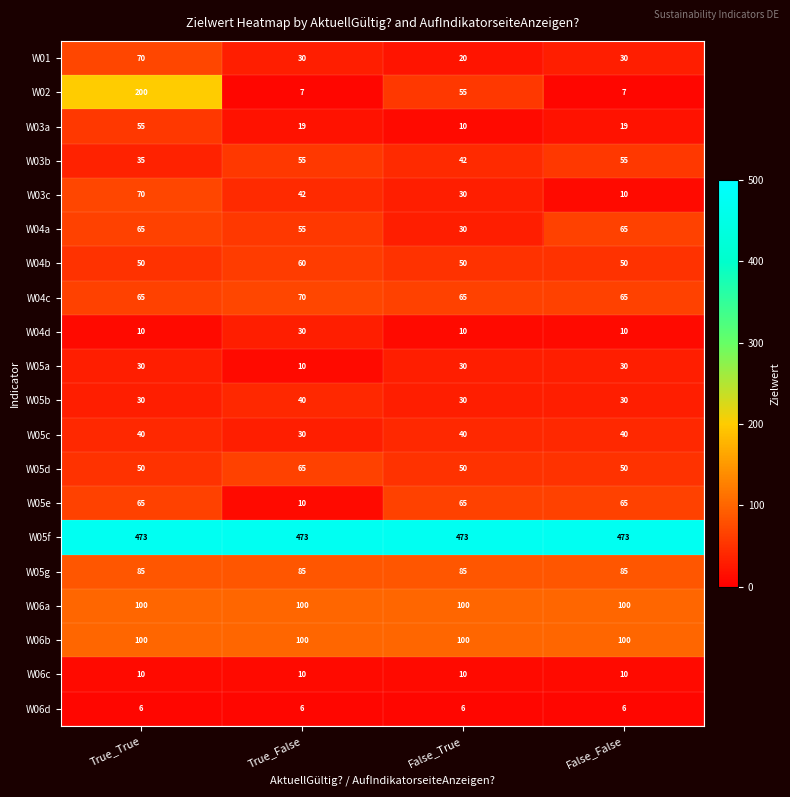

Count the number of data series in this chart.

20